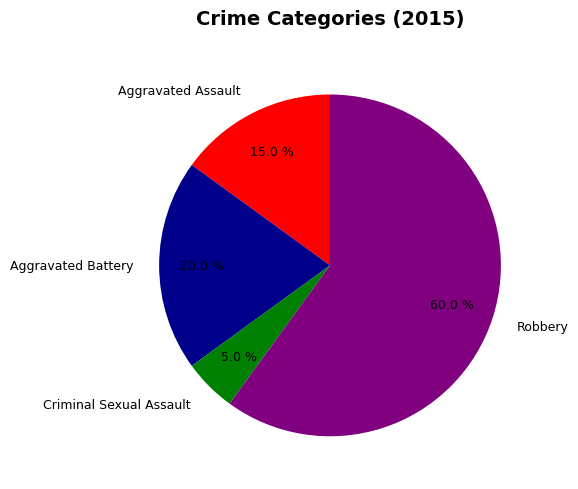

To the nearest percent, what portion does Robbery represent?

60%